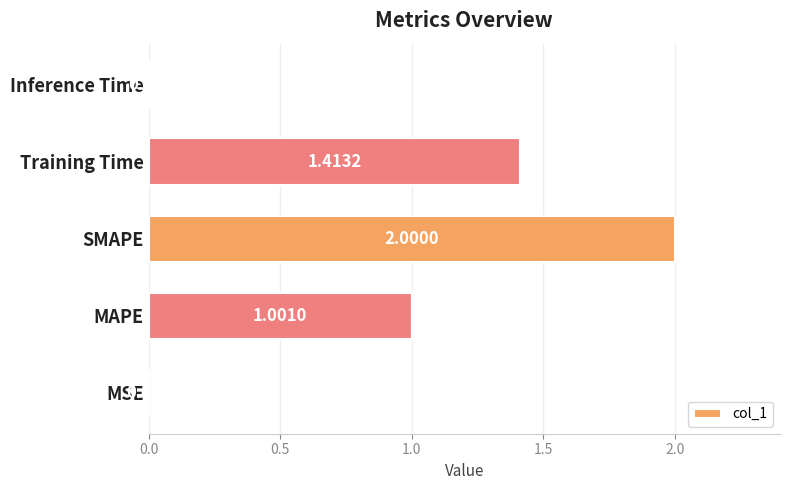

At which label is the value closest to 1?

MAPE